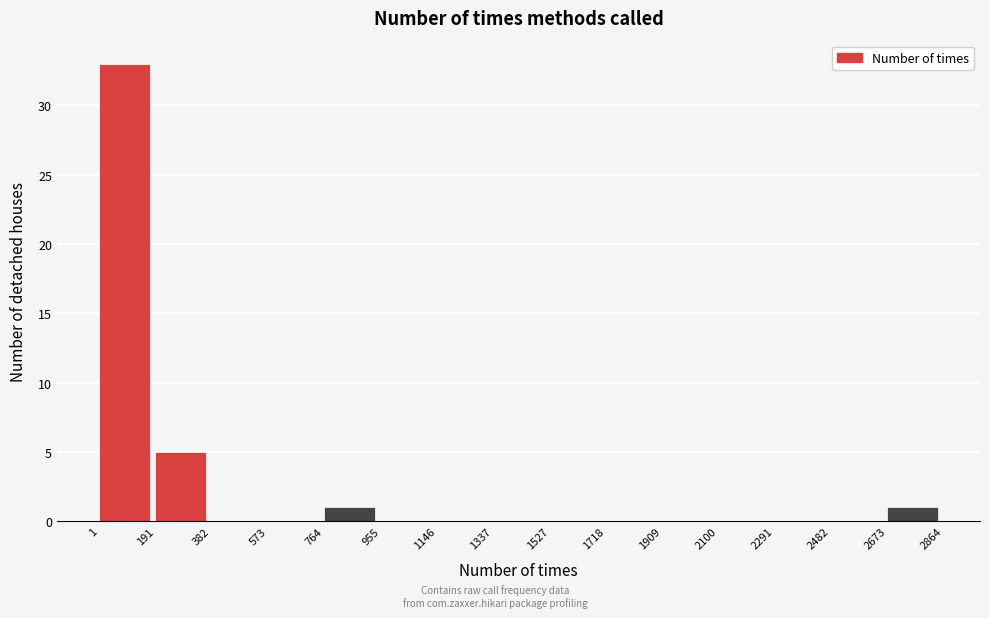

Which range on the x-axis has the tallest bar?

1 to 191